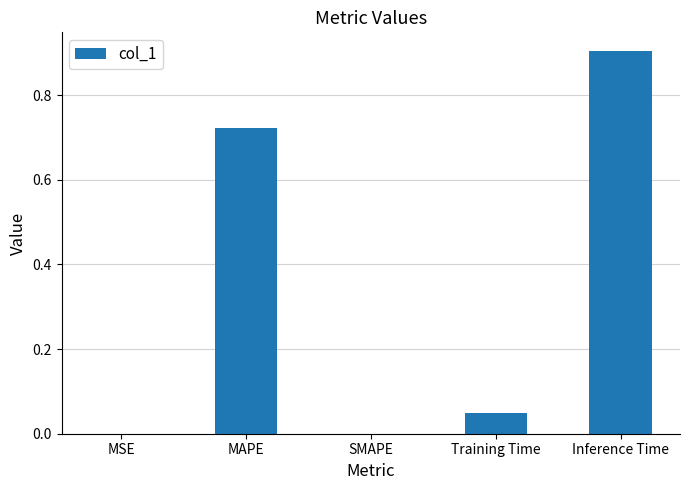

The value at Inference Time is 0.9. True or false?

True